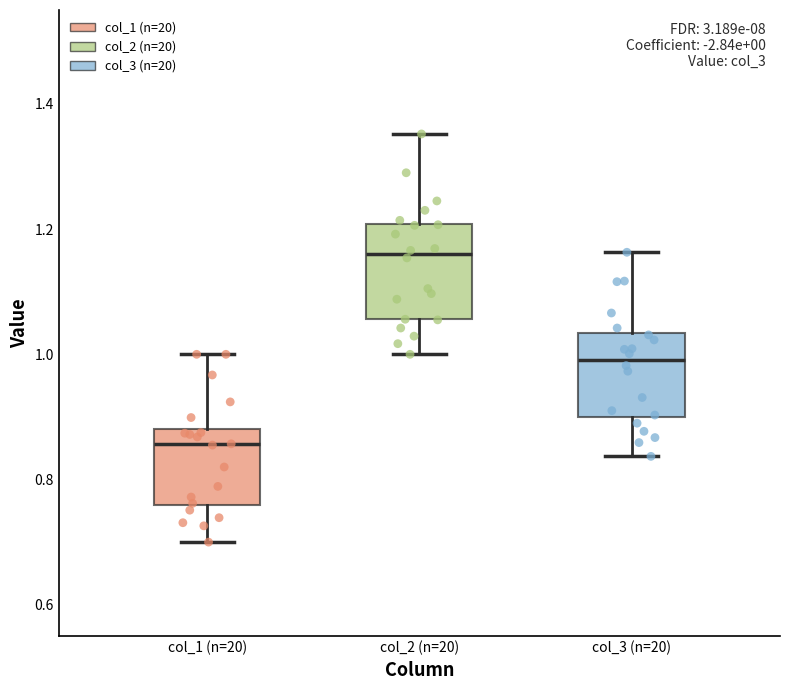

Which box has the highest median line?

col_2 (n=20)